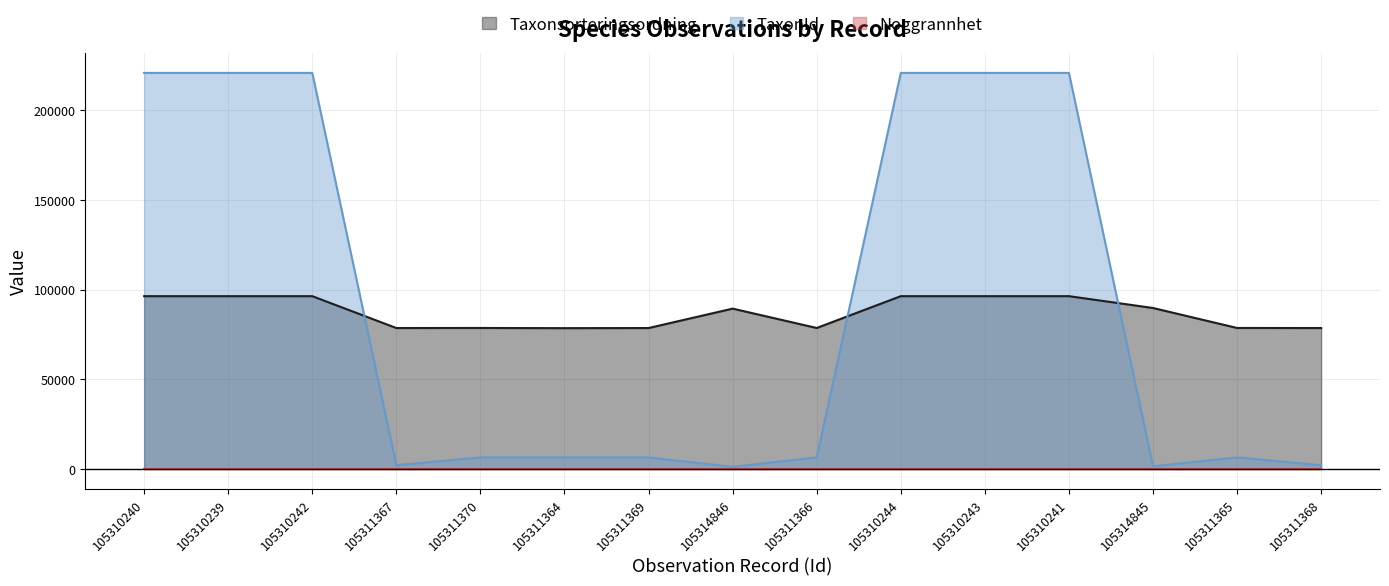

Is it true that Taxonsorteringsordning equals 78503 at 105311364?

True